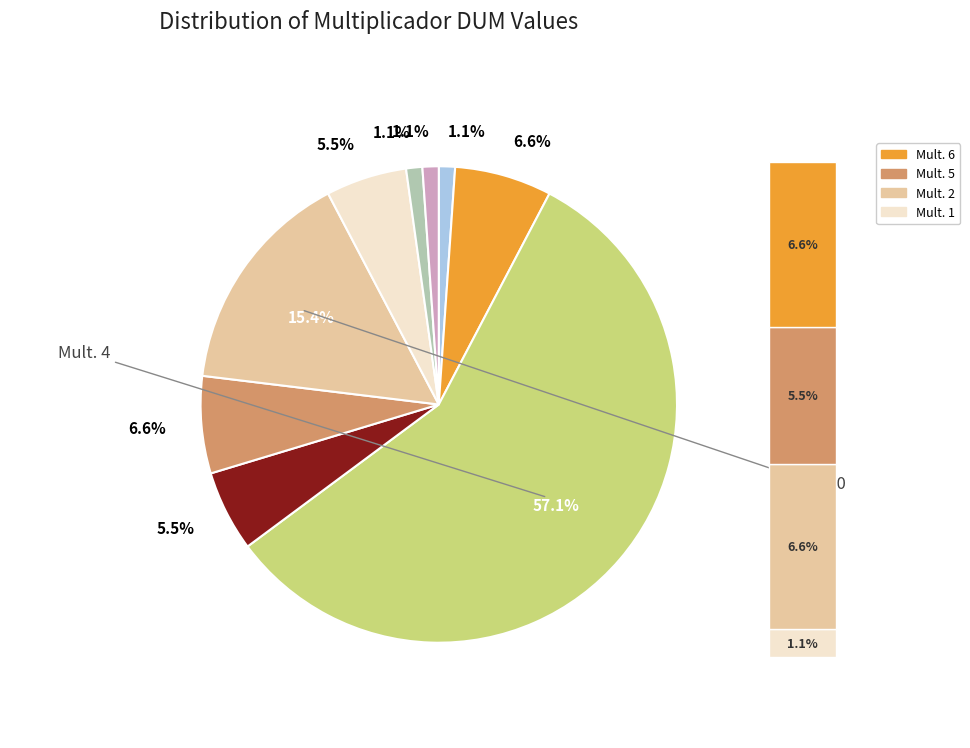

To the nearest percent, what is the combined percentage of 100 and 4?

58%